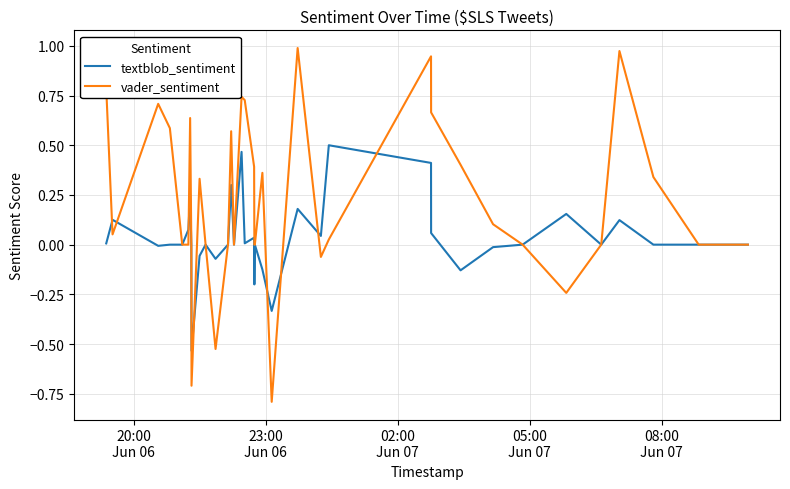

Which series has the largest total across all categories?

vader_sentiment